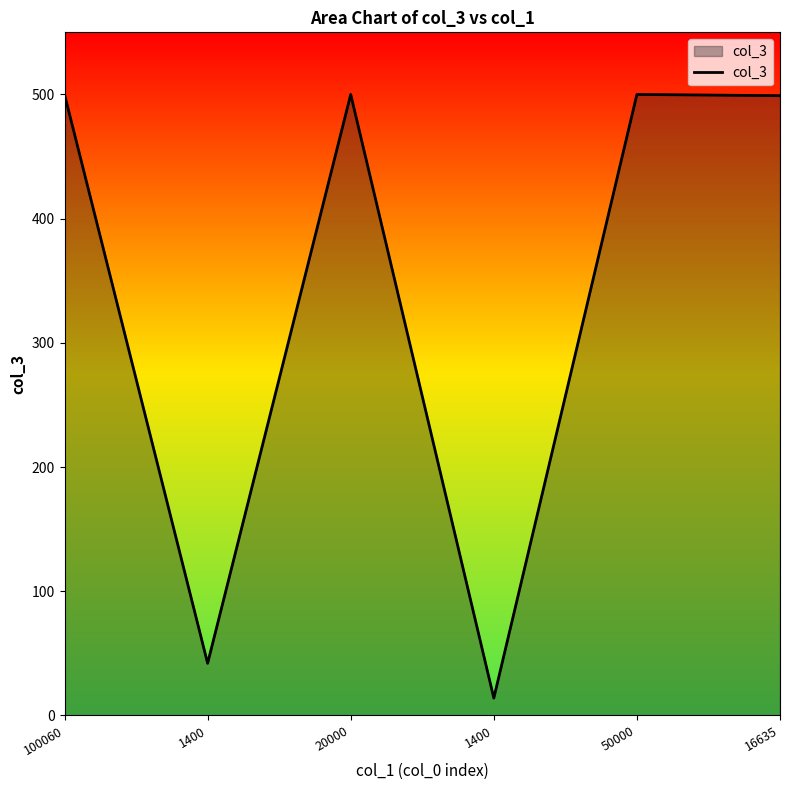

How many series are shown in this chart?

1